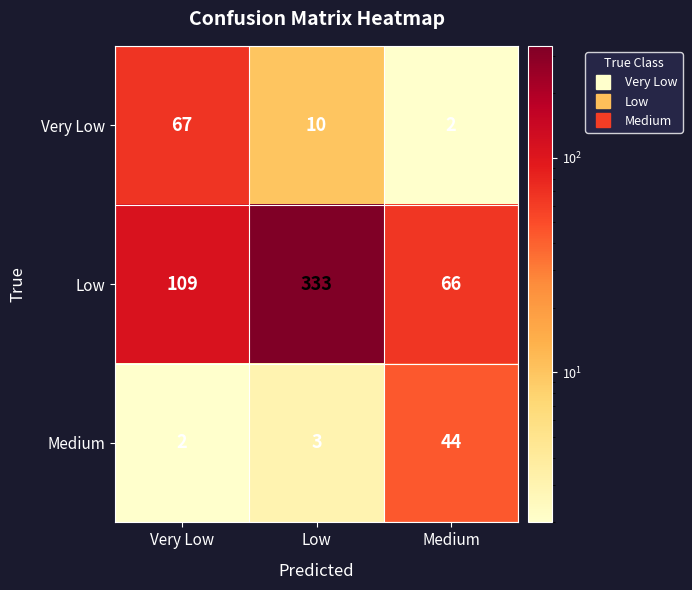

At how many categories does at least one series exceed 136?

1